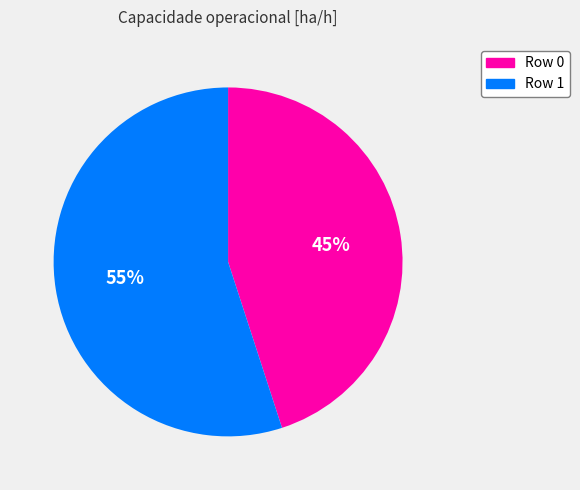

Is it true that Row 0 is 32% of the pie?

False